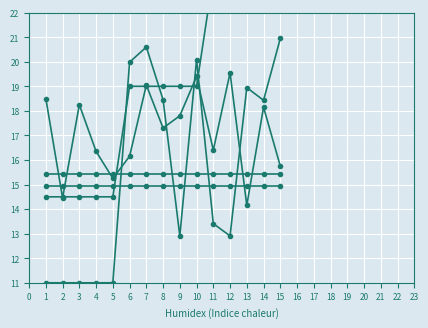

True or false: log.sum_ast_inflr has a value of 20.8 at 2.

False